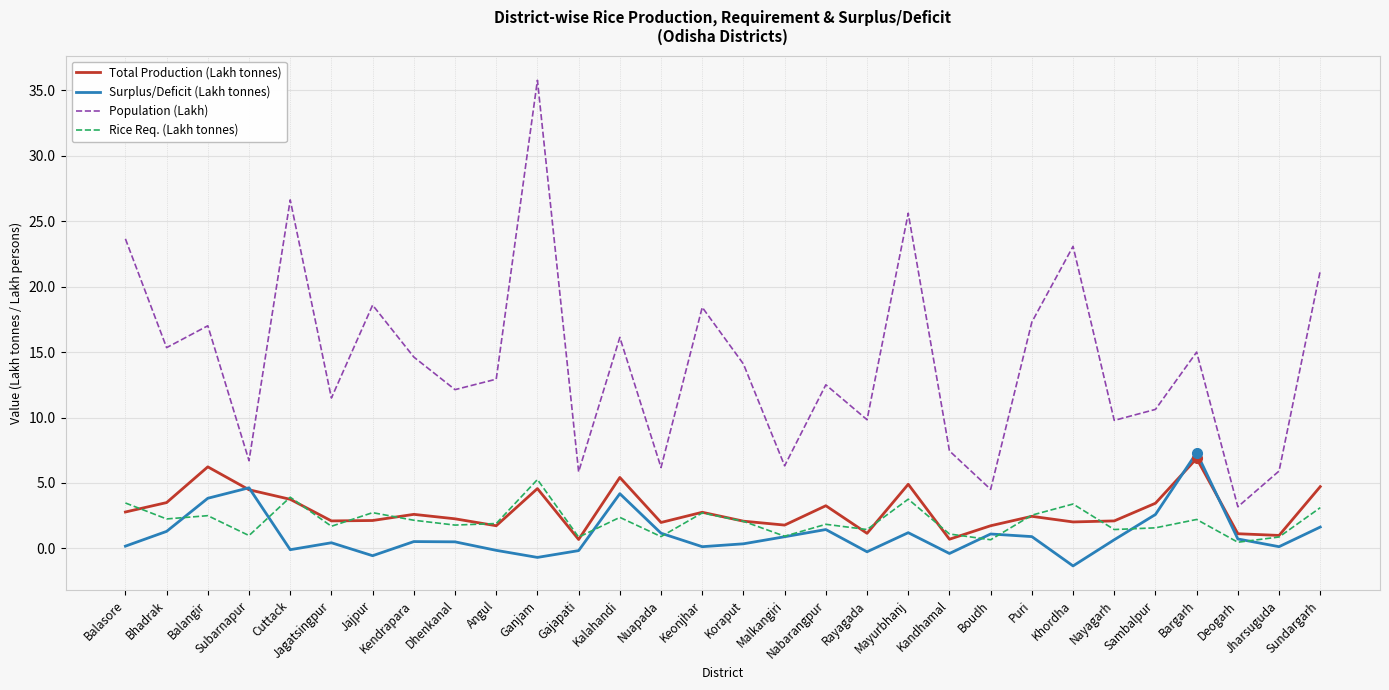

Which series has the largest total across all categories?

Population (Lakh)